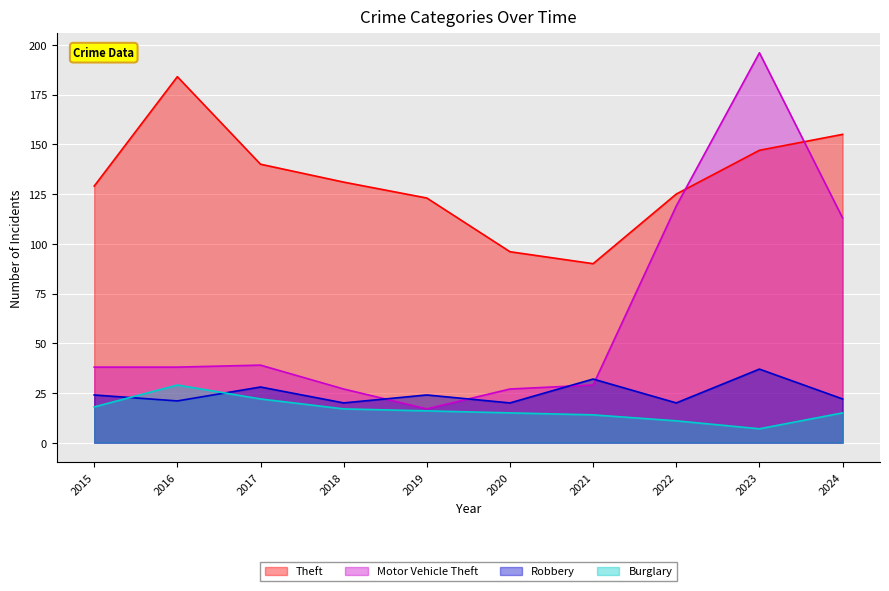

Rank the categories by Motor Vehicle Theft value from highest to lowest.

2023, 2022, 2024, 2017, 2015, 2016, 2021, 2018, 2020, 2019